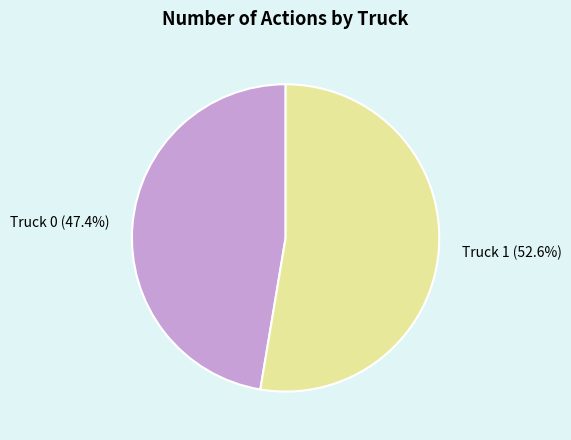

What is the total percentage of Truck 0 and Truck 1?

100.0%